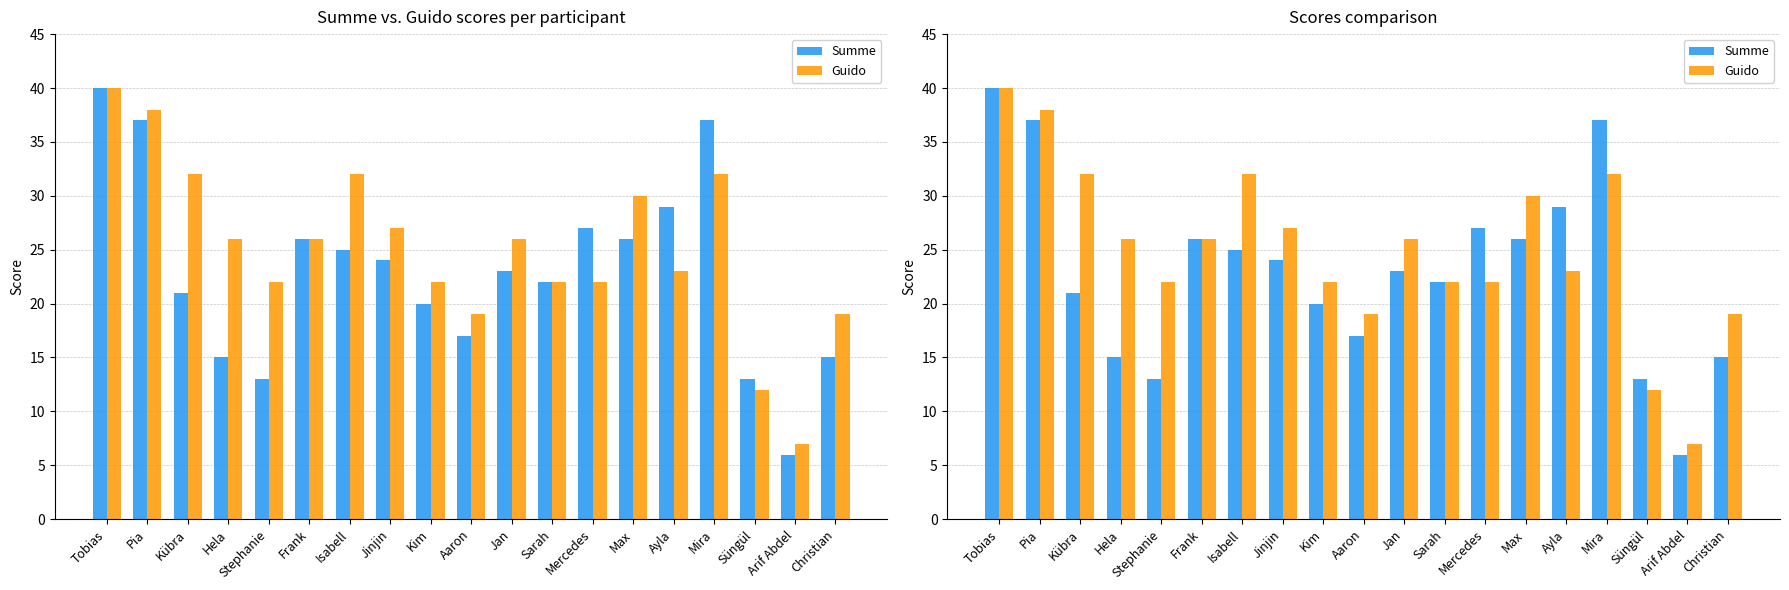

What is the label of the 3rd bar from the left?

Kübra